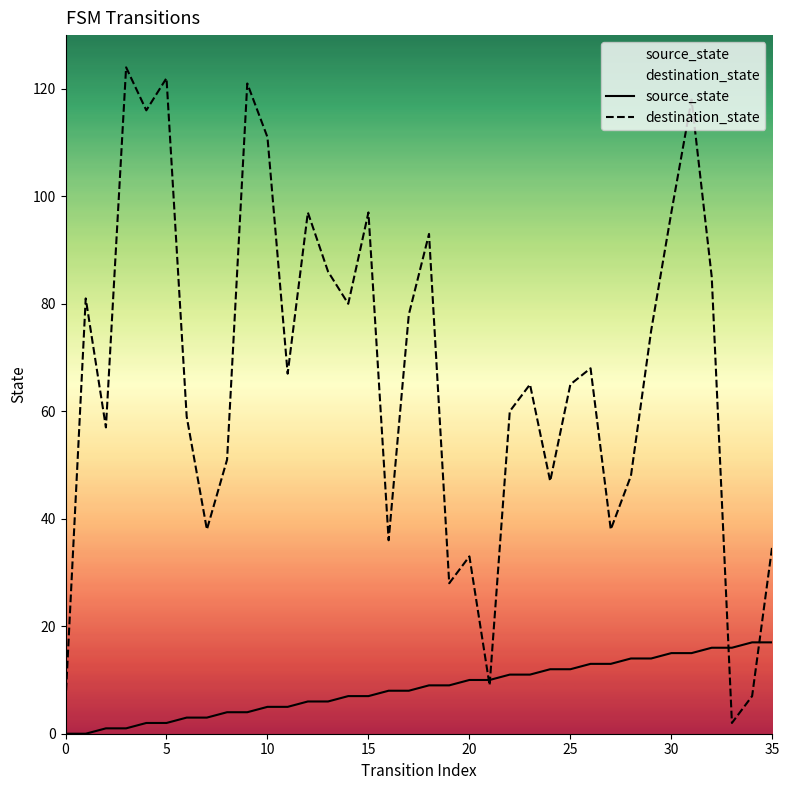

What is the label of the 32nd point from the left?

31